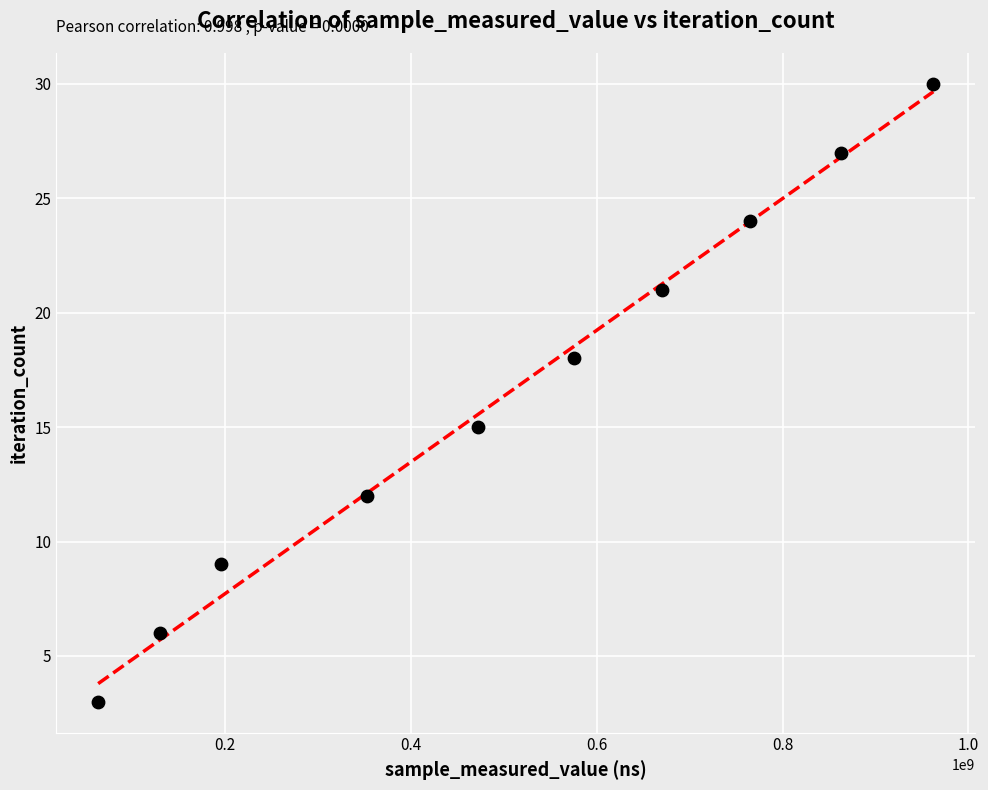

What is the average X value?

504905100